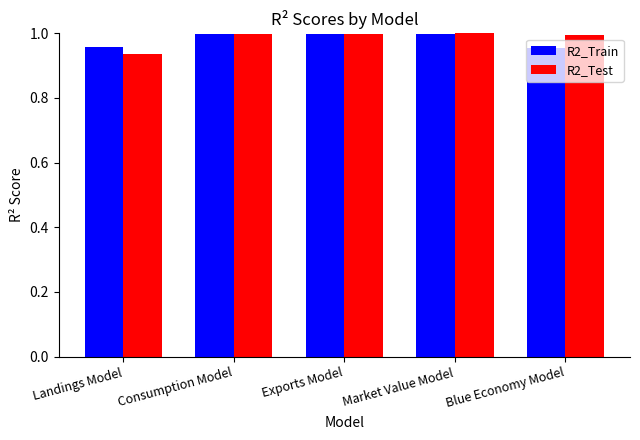

What is the label of the 4th bar from the right?

Consumption Model